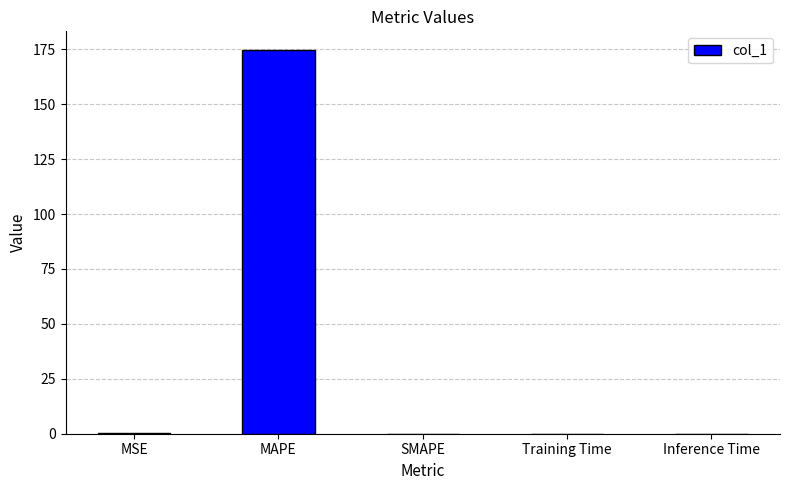

The value at MAPE is 82.6. True or false?

False